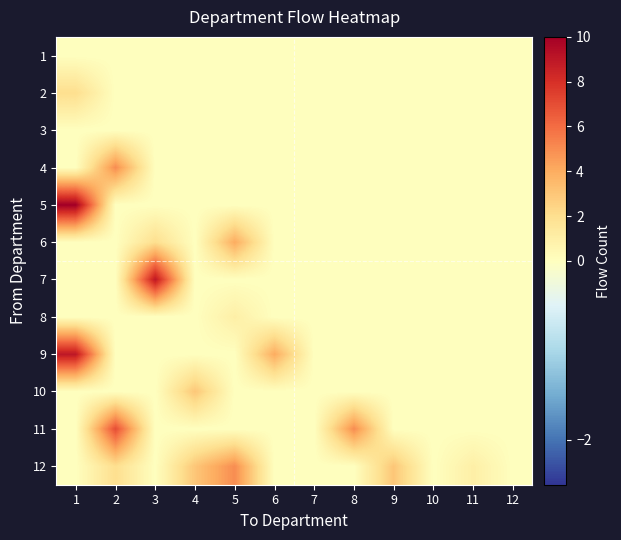

What is the difference between the maximum and minimum values in the 10 series?

3